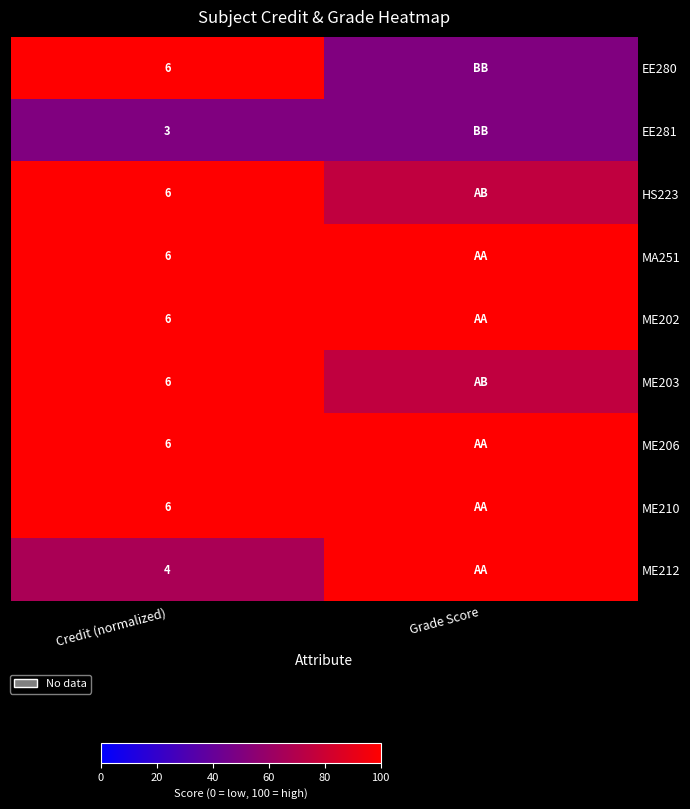

The value of EE281 at Credit (normalized) is 5. True or false?

False